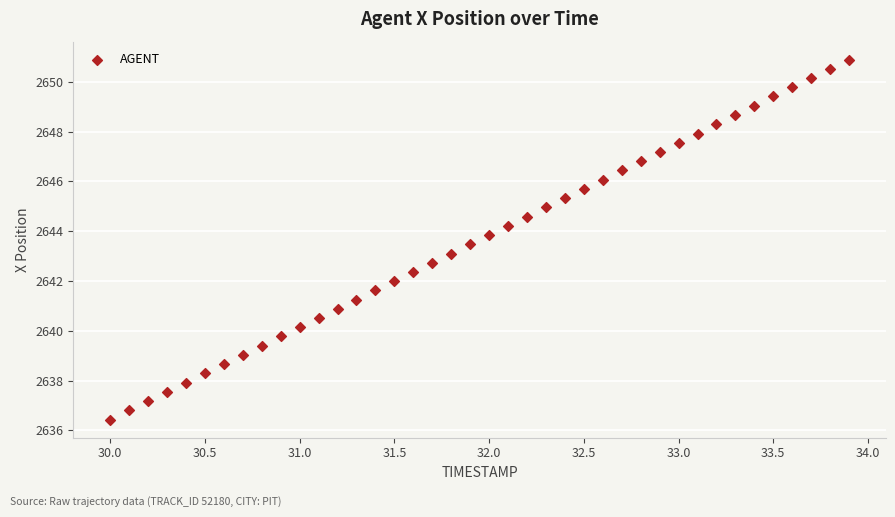

What is the range of Y values (max minus min)?

14.5